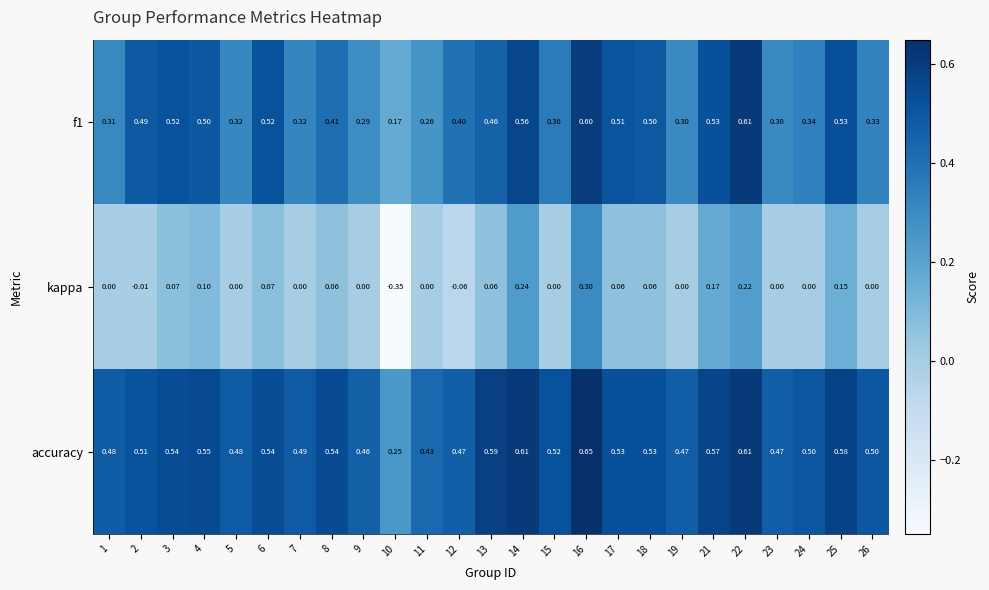

Which series has the widest spread of values?

kappa